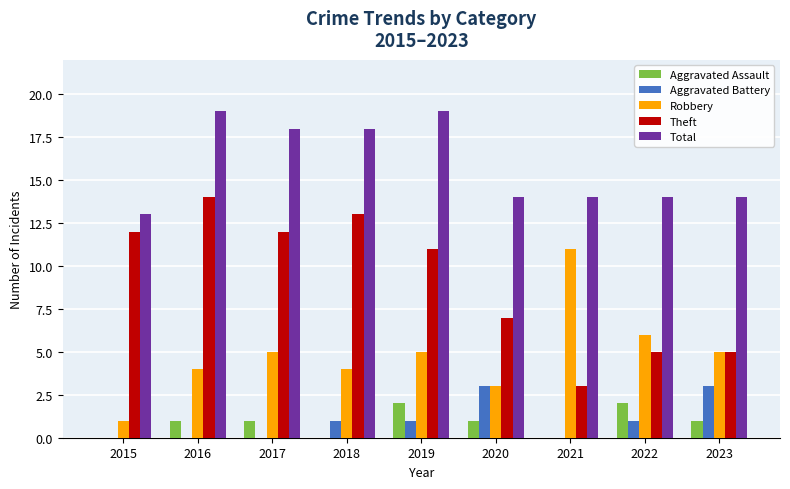

How many Total values are between 14 and 18?

6